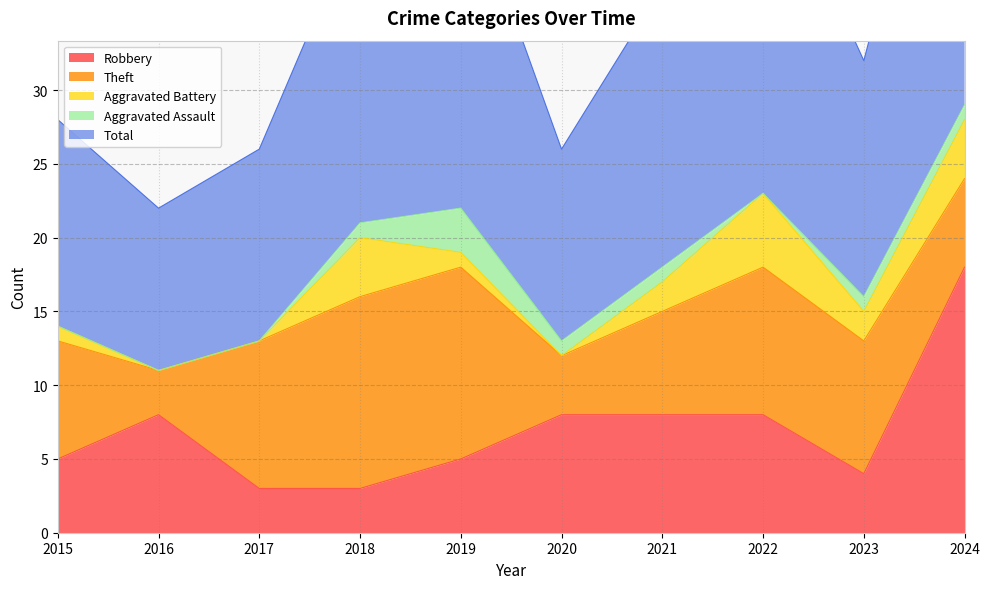

Between 2019 and 2016, which is larger?

2016